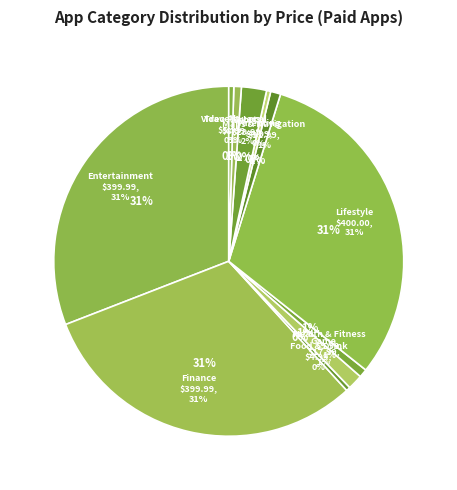

To the nearest percent, what portion does Game represent?

1%